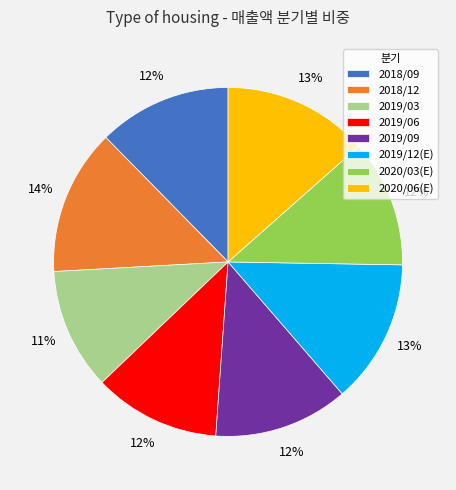

To the nearest percent, what percentage of the pie is 2018/12?

14%